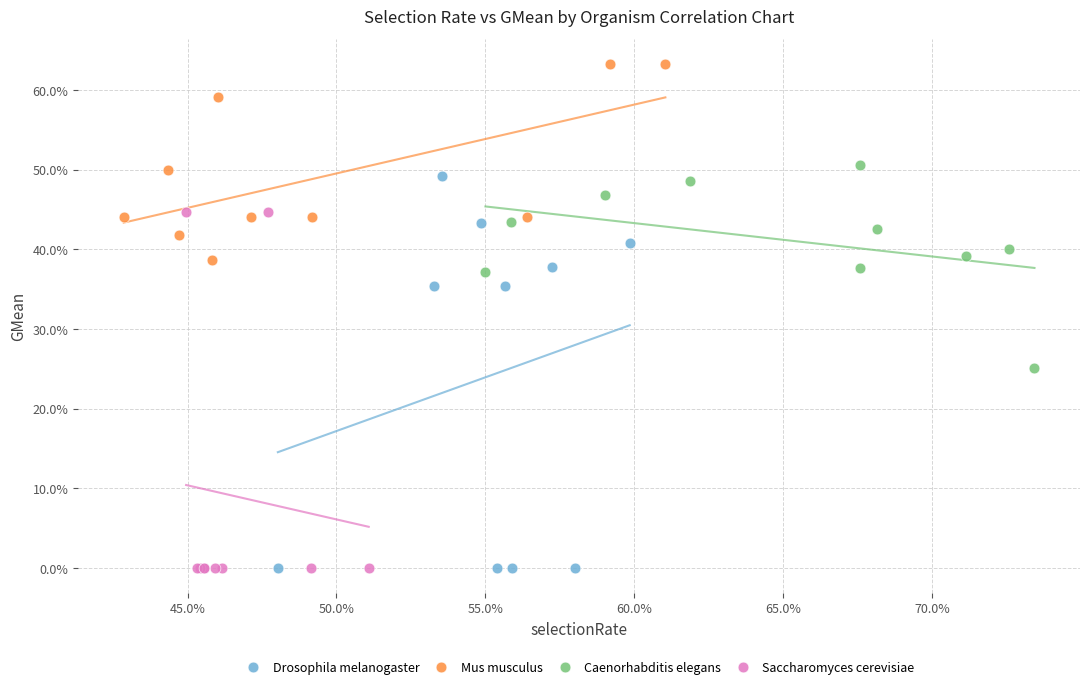

Which series has the widest spread of Y values?

Drosophila melanogaster